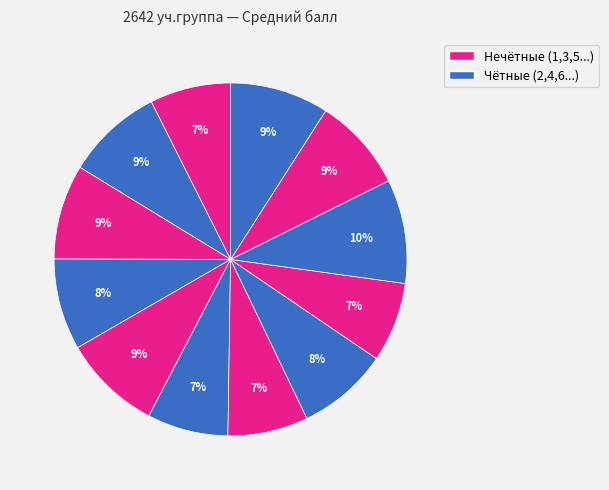

How many slices are in this pie chart?

12